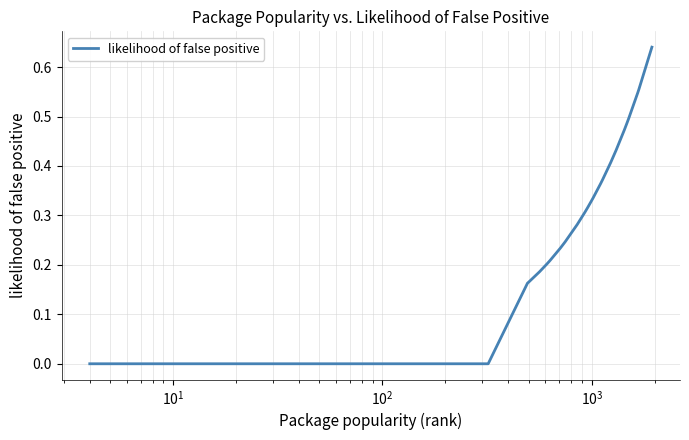

What is the sum of all values?

9.9